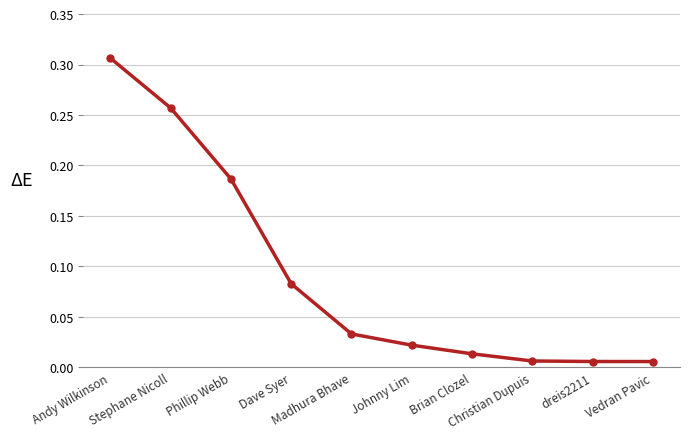

What is the sum of all values?

0.9